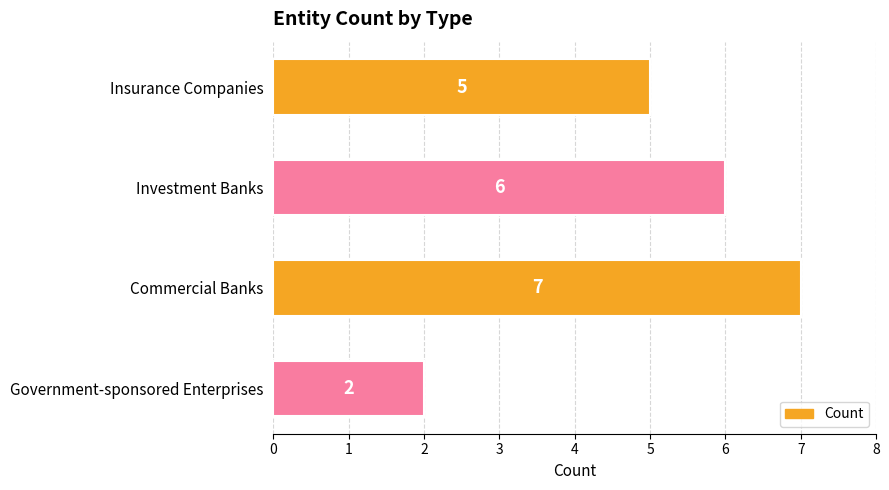

Count the number of data series in this chart.

1